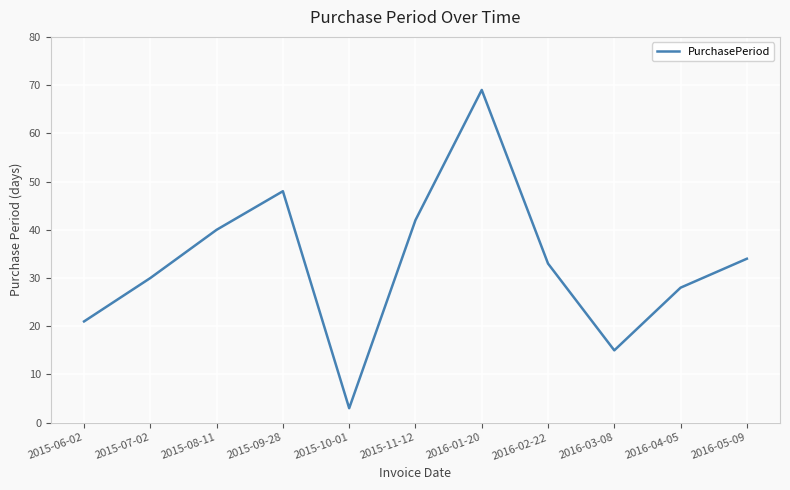

What position from the left is 2016-01-20?

7